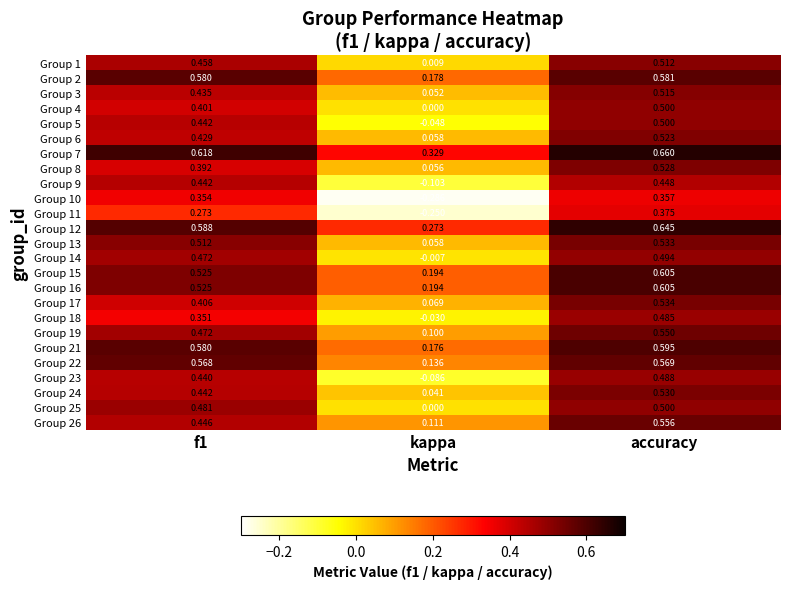

What is the total value across all series at accuracy?

13.2